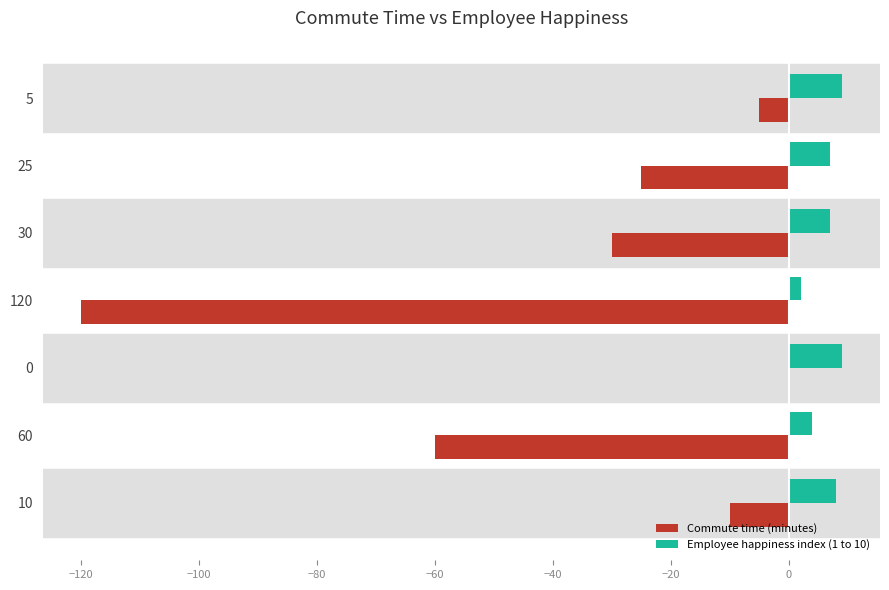

Between 25 and 5, which series saw the biggest shift?

Commute time (minutes)